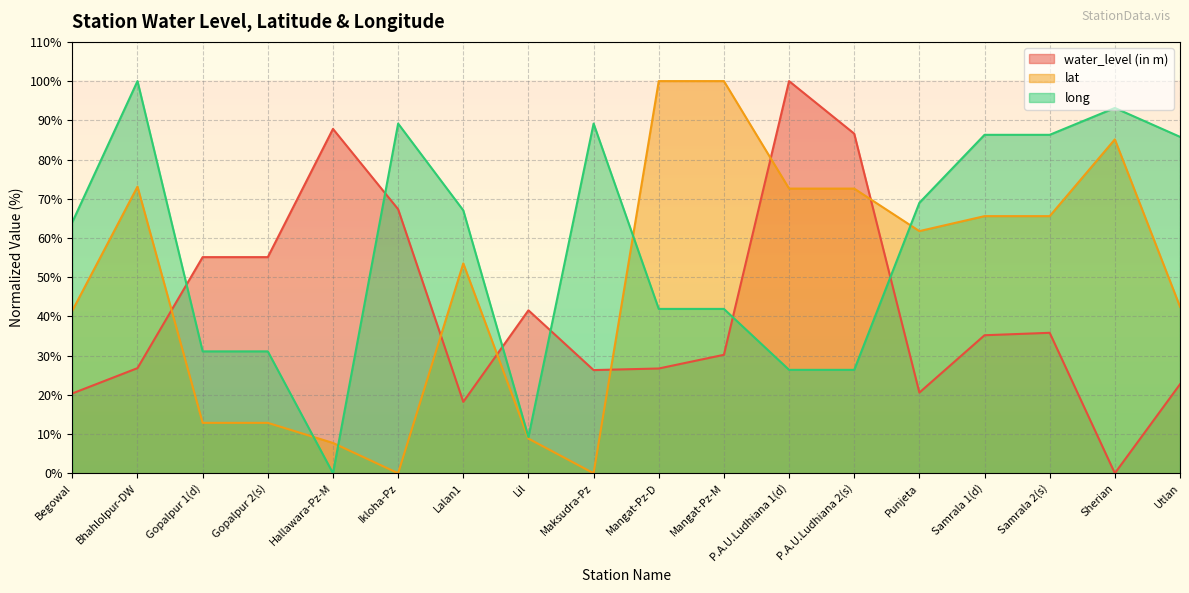

In water_level (in m), how many points are lower than both neighbors (excluding endpoints)?

4